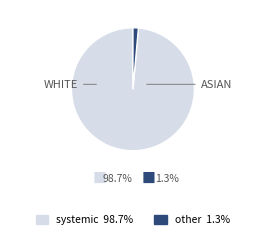

Which slice is the smallest?

other